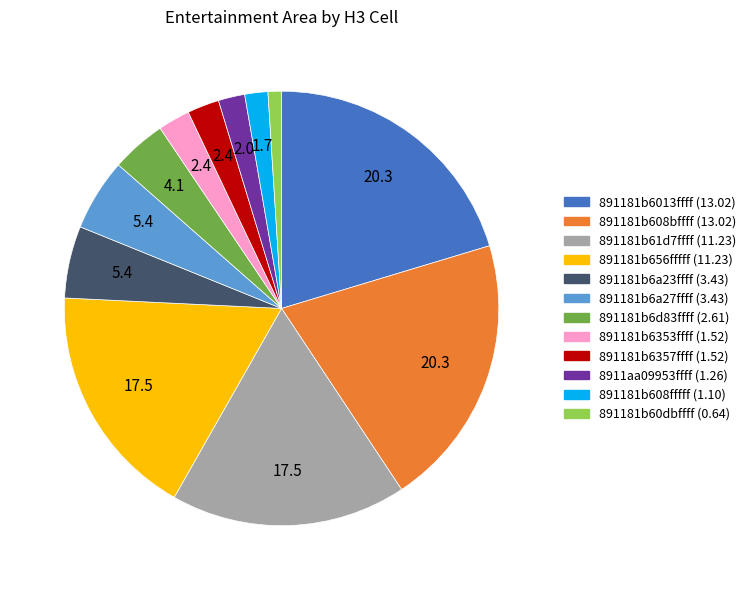

Is there a majority slice in this chart?

No